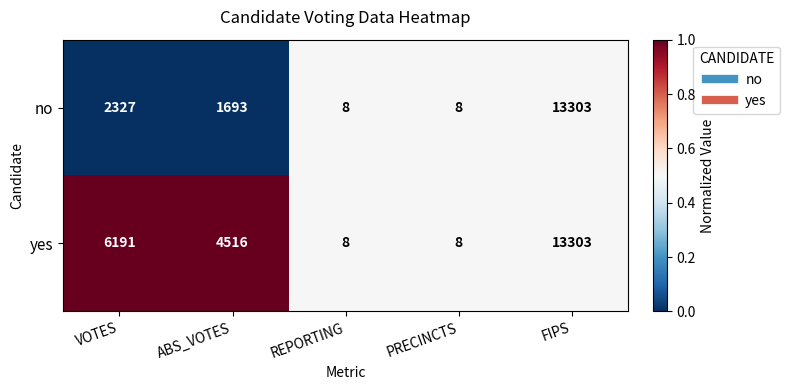

What is the difference between the second highest and second lowest values in the no series?

2319